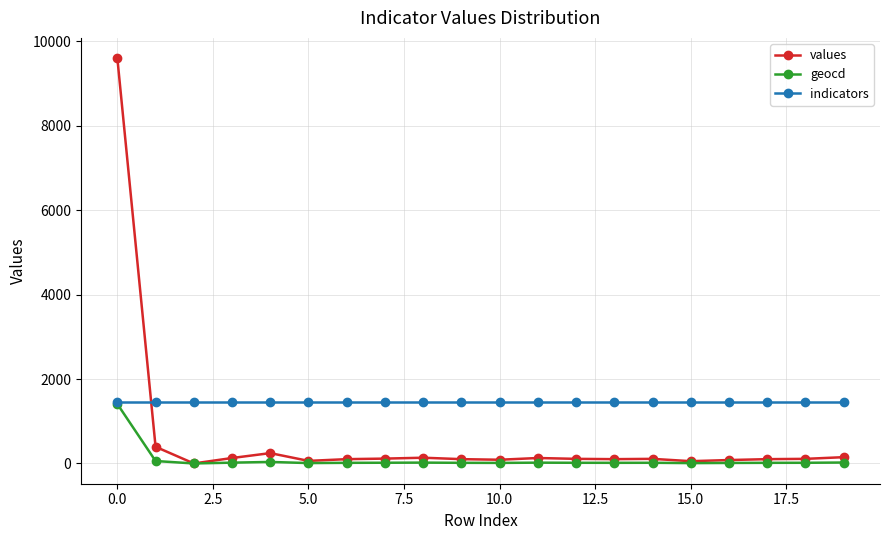

True or false: indicators and values intersect in this chart.

True